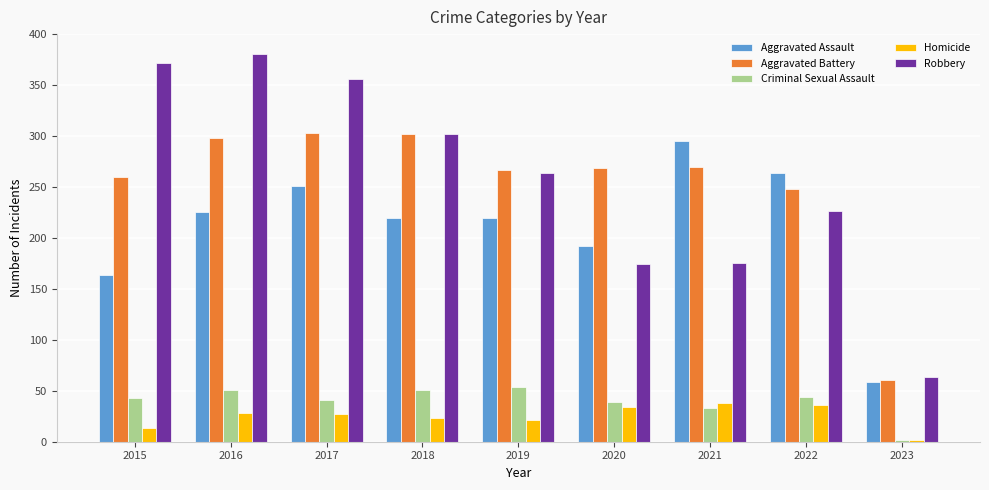

What is the smallest value displayed?

2